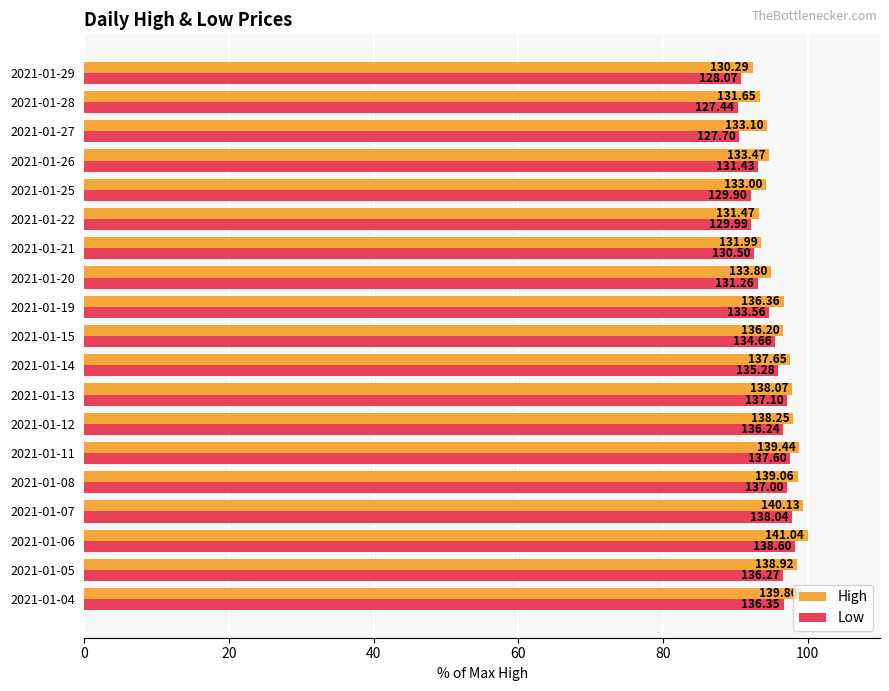

What are all the series names shown in the legend?

High, Low